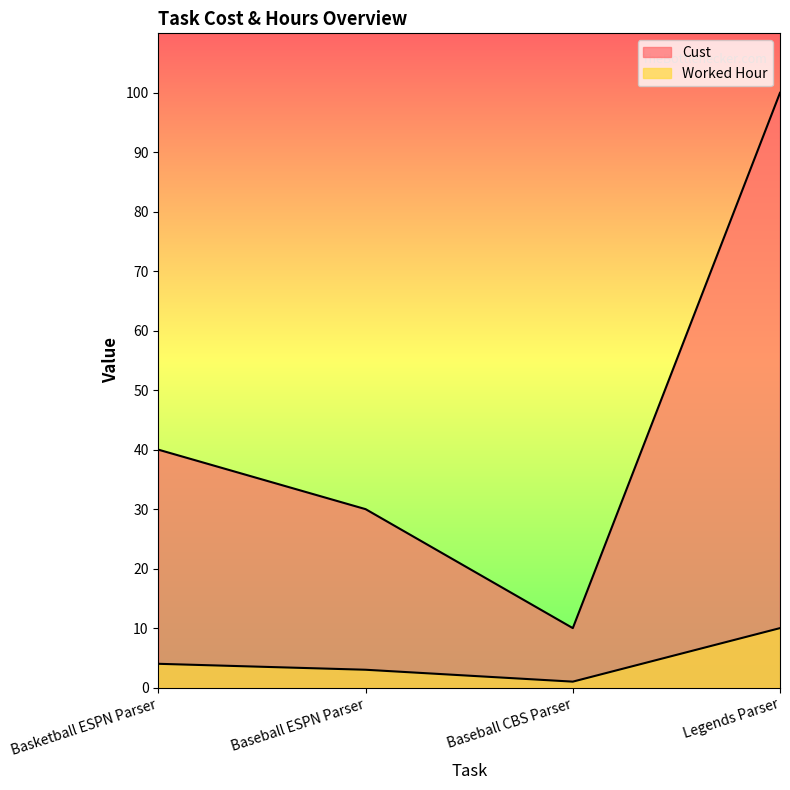

True or false: Worked Hour has a value of 3 at Baseball ESPN Parser.

True